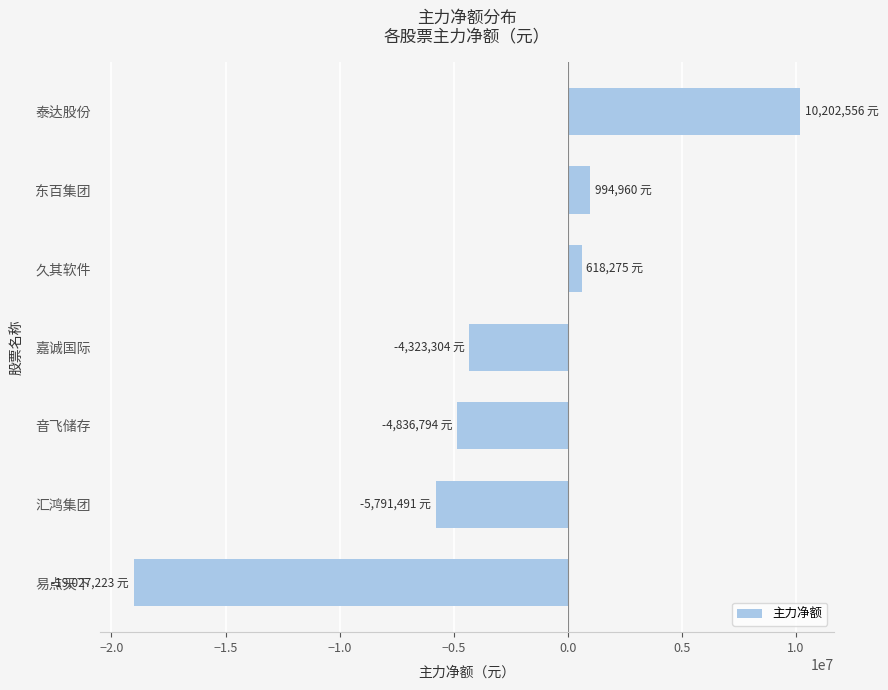

Reading bottom to top, extract all data points from this chart.

易点天下=-19027223	汇鸿集团=-5791491	音飞储存=-4836794	嘉诚国际=-4323304	久其软件=618275	东百集团=994960	泰达股份=10202556